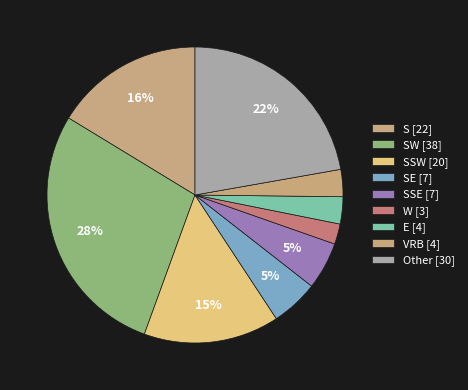

Is there any slice that represents more than half of the pie?

No